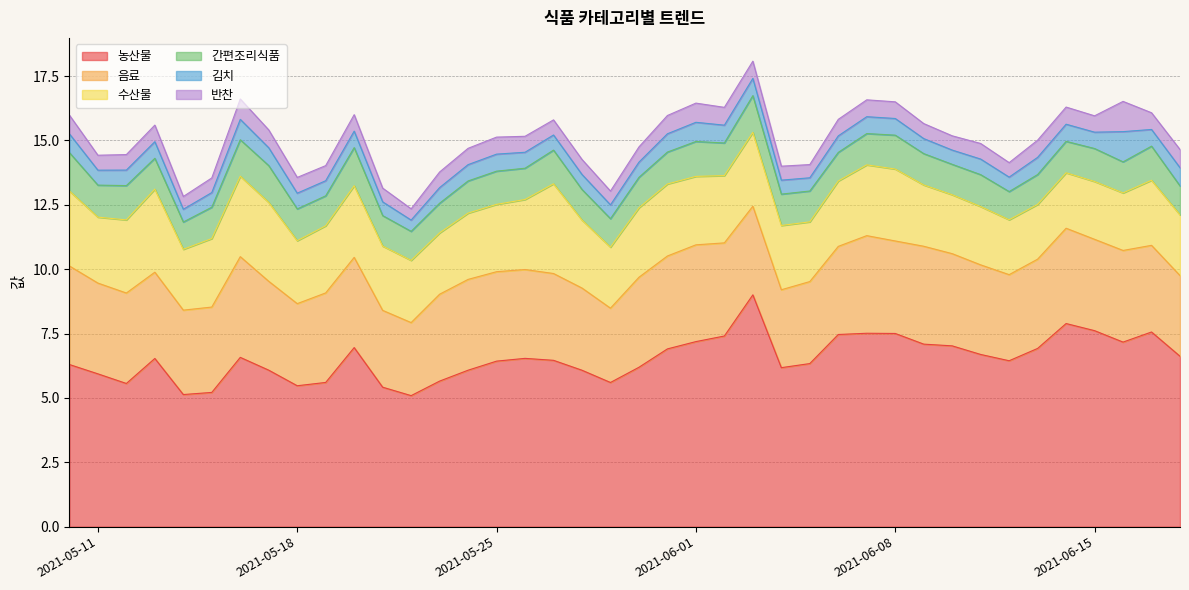

The value of 김치 at 2021-05-30 is 0.6. True or false?

True